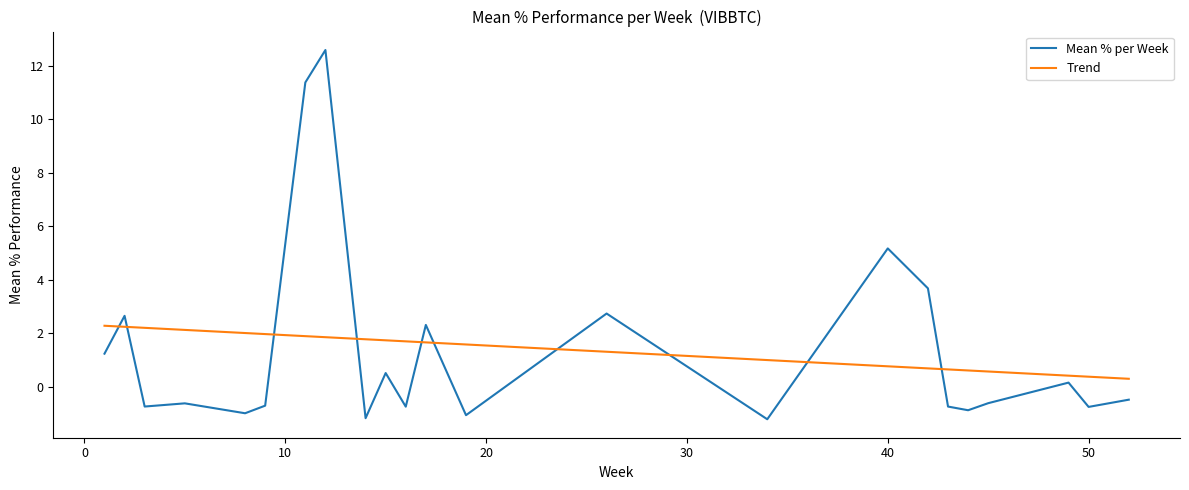

What is the maximum value for Trend?

2.3